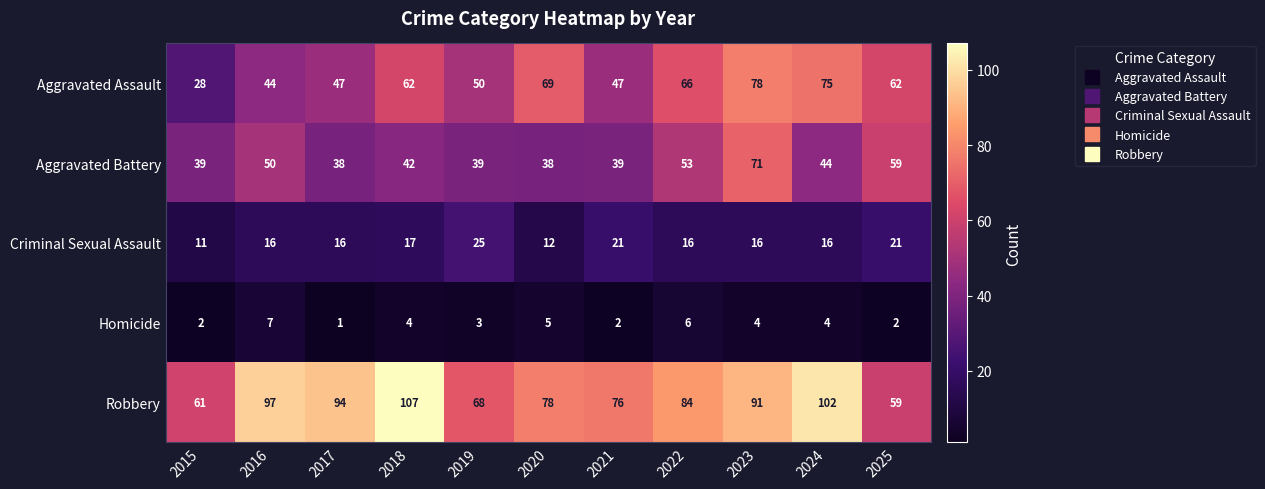

List the series in order of their peak value, lowest first.

Homicide, Criminal Sexual Assault, Aggravated Battery, Aggravated Assault, Robbery